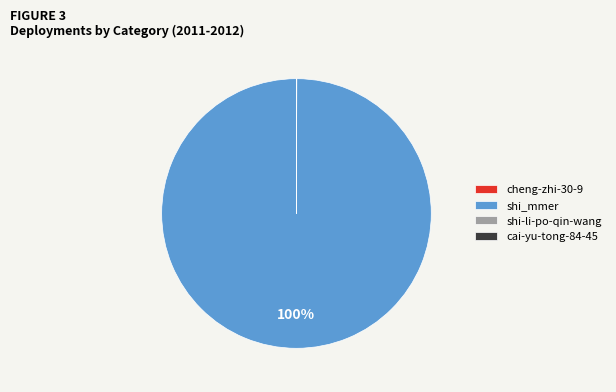

Which category has the biggest portion of the pie?

shi_mmer